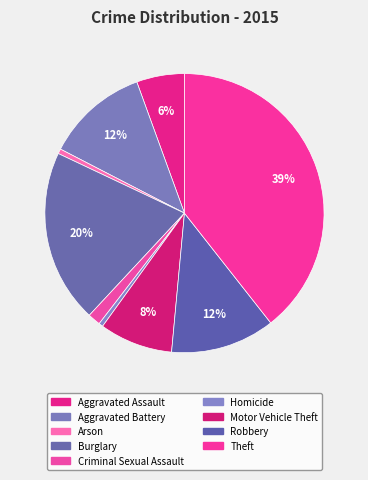

Count the number of slices in the pie.

9